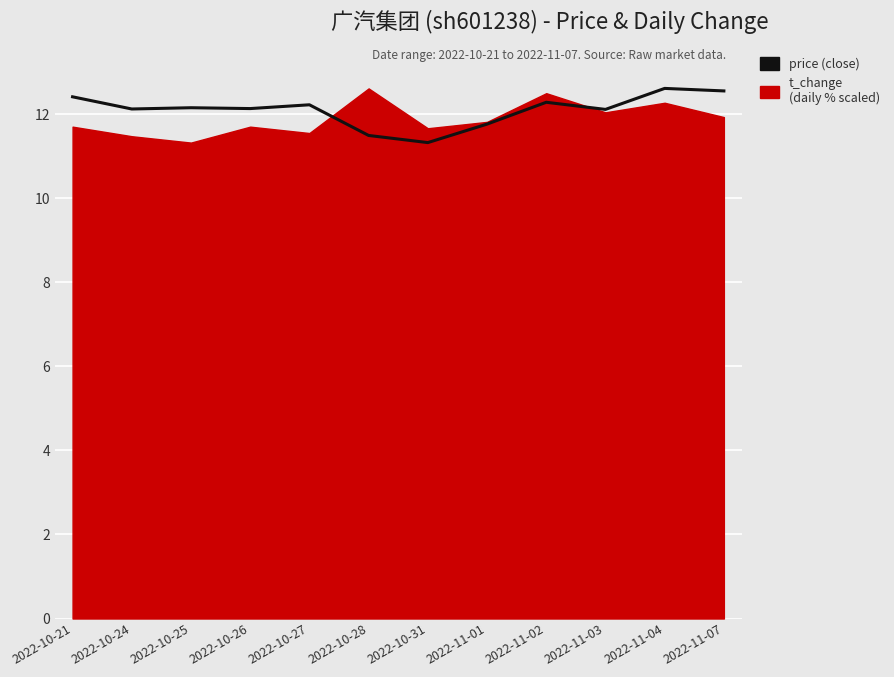

Is it true that the value at 2022-11-01 is 20.2?

False